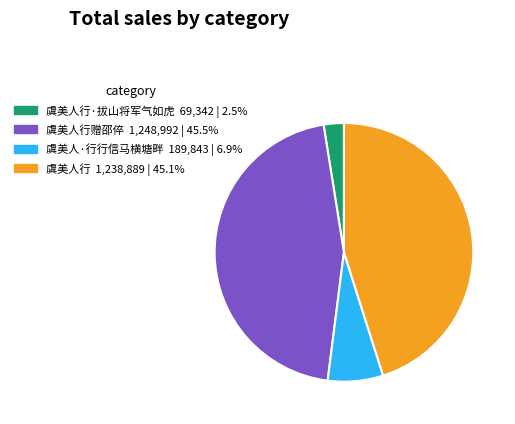

How many slices are in this pie chart?

4